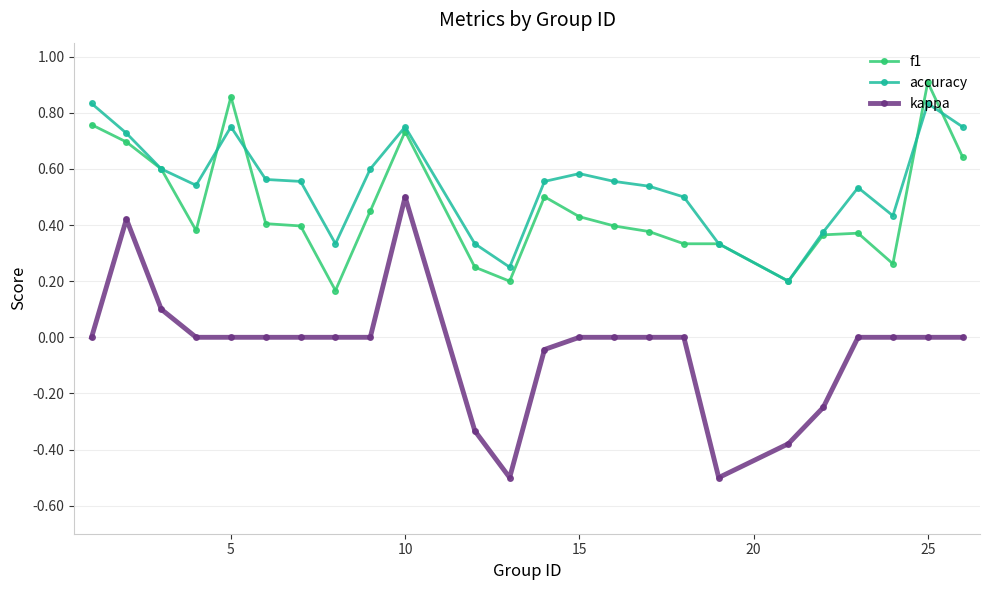

After their last crossing, which series has the higher values: accuracy or f1?

accuracy